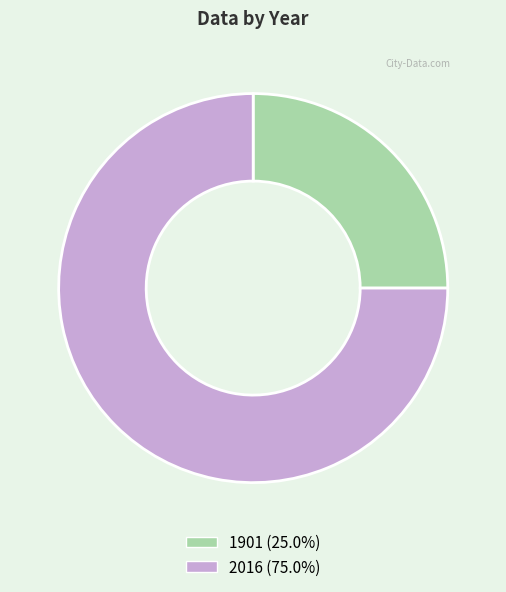

Is the sum of 1901 (25.0%) and 2016 (75.0%) greater than half?

Yes